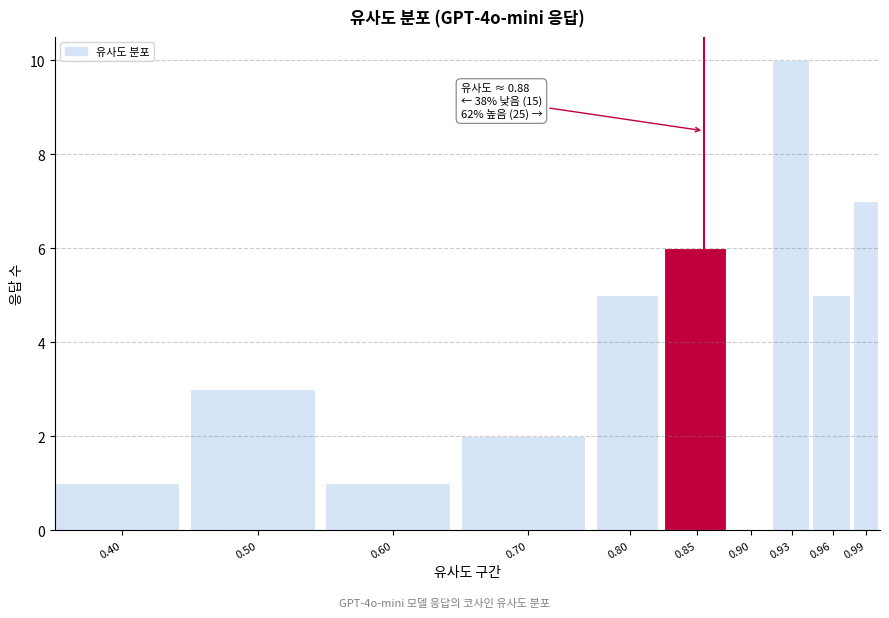

Reading left to right, what are all the values shown in this chart?

0.40=1	0.50=3	0.60=1	0.70=2	0.80=5	0.85=6	0.90=0	0.93=10	0.96=5	0.99=7